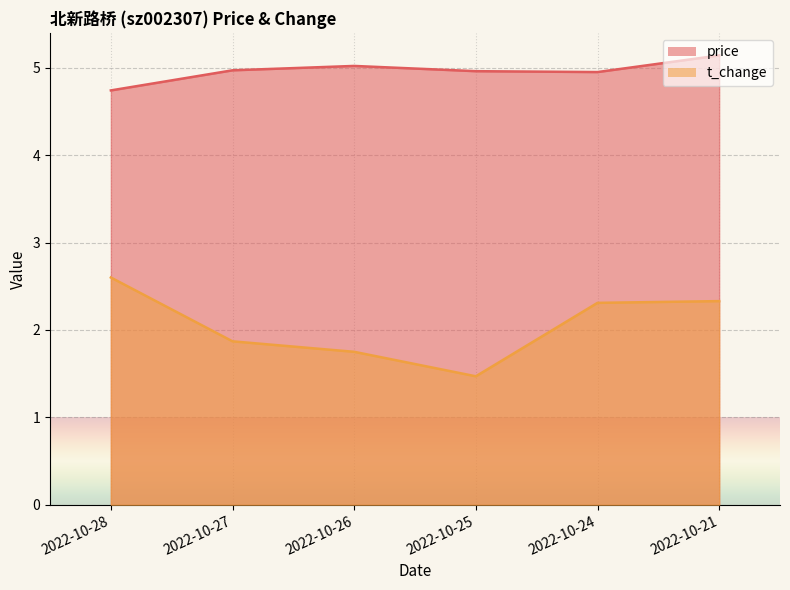

The value of price at 2022-10-21 is 5.1. True or false?

True